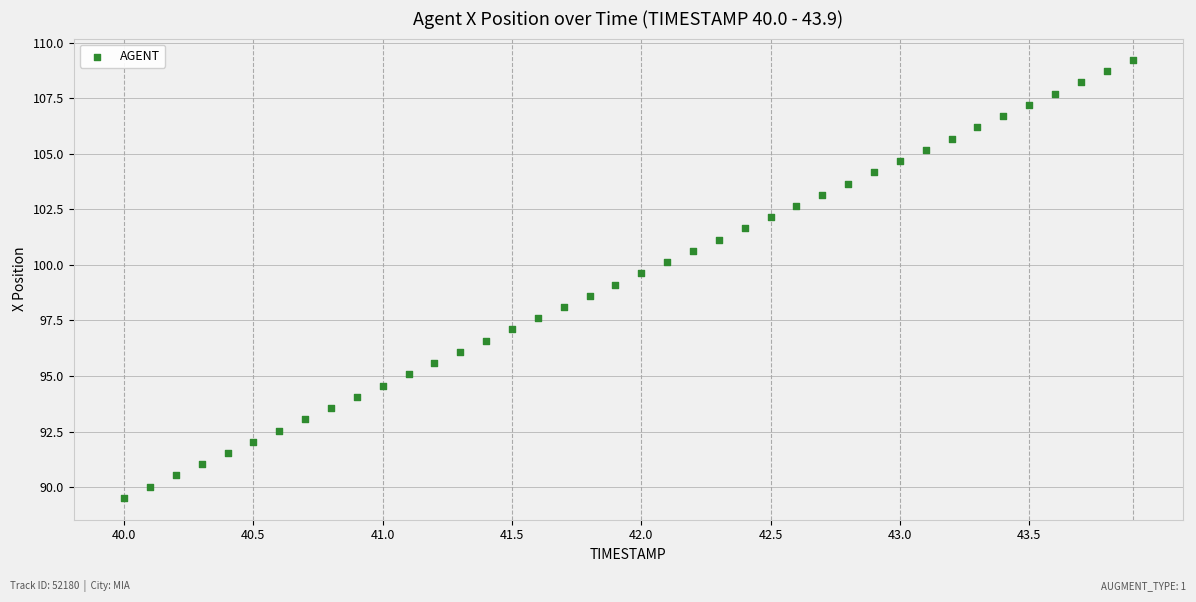

What is the range of X values (max minus min)?

3.9